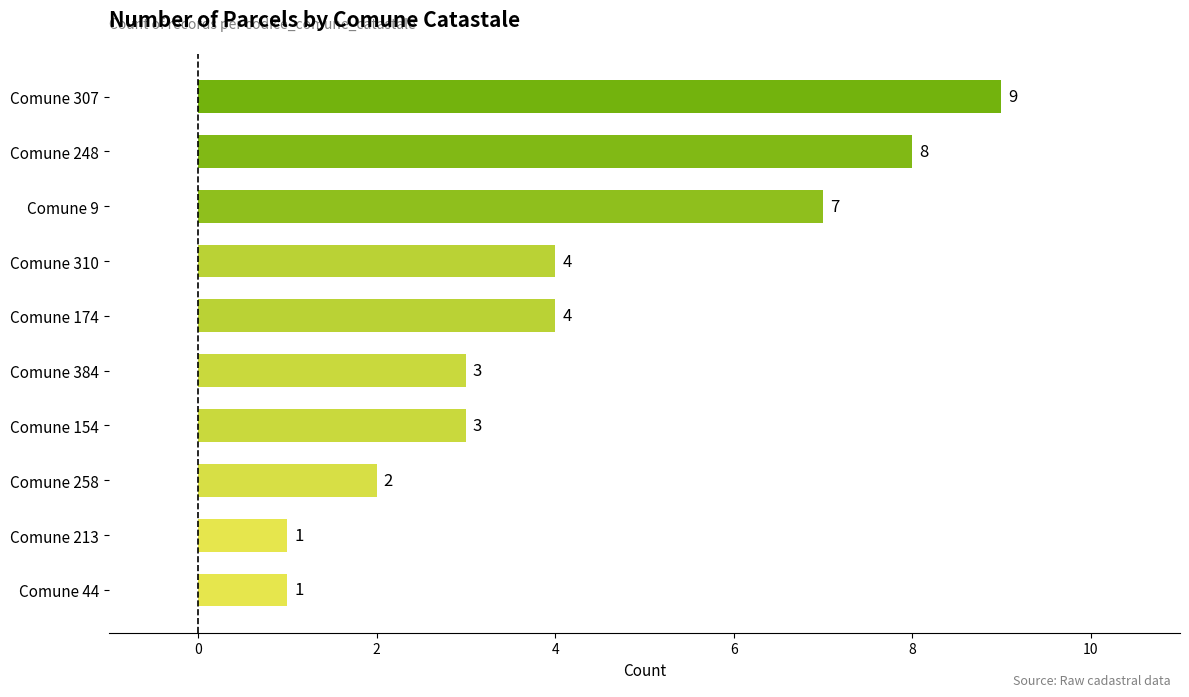

Count the values in the range 2 to 7.

6